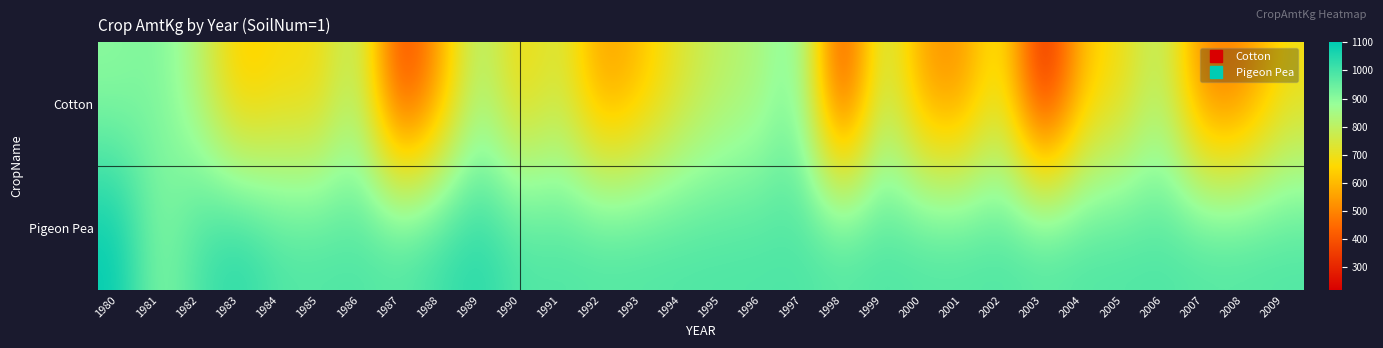

Rank the series at 2002 from lowest to highest value.

Cotton, Pigeon Pea